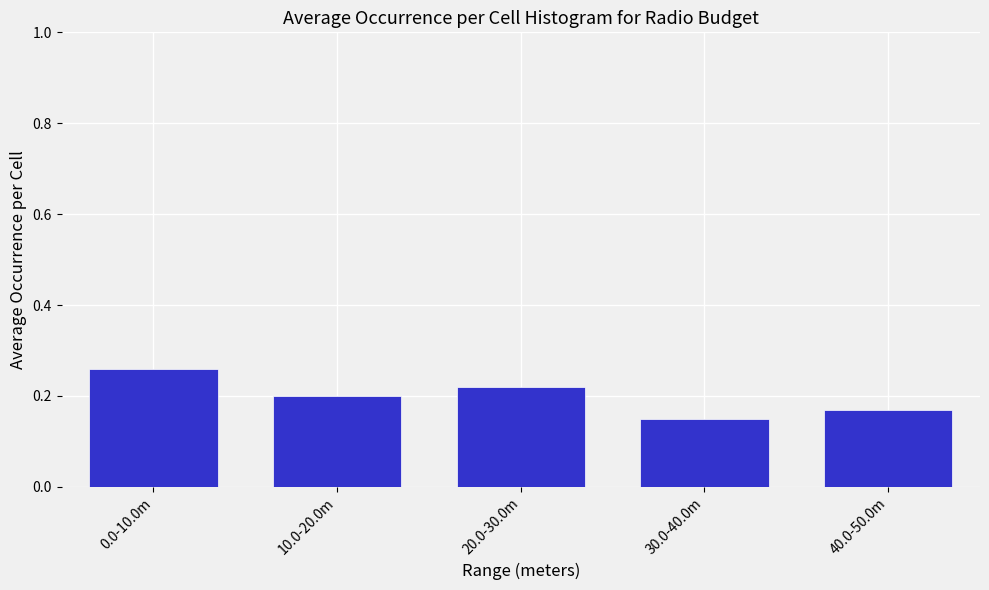

What is the sum of the values at 40.0-50.0m and 0.0-10.0m?

0.4